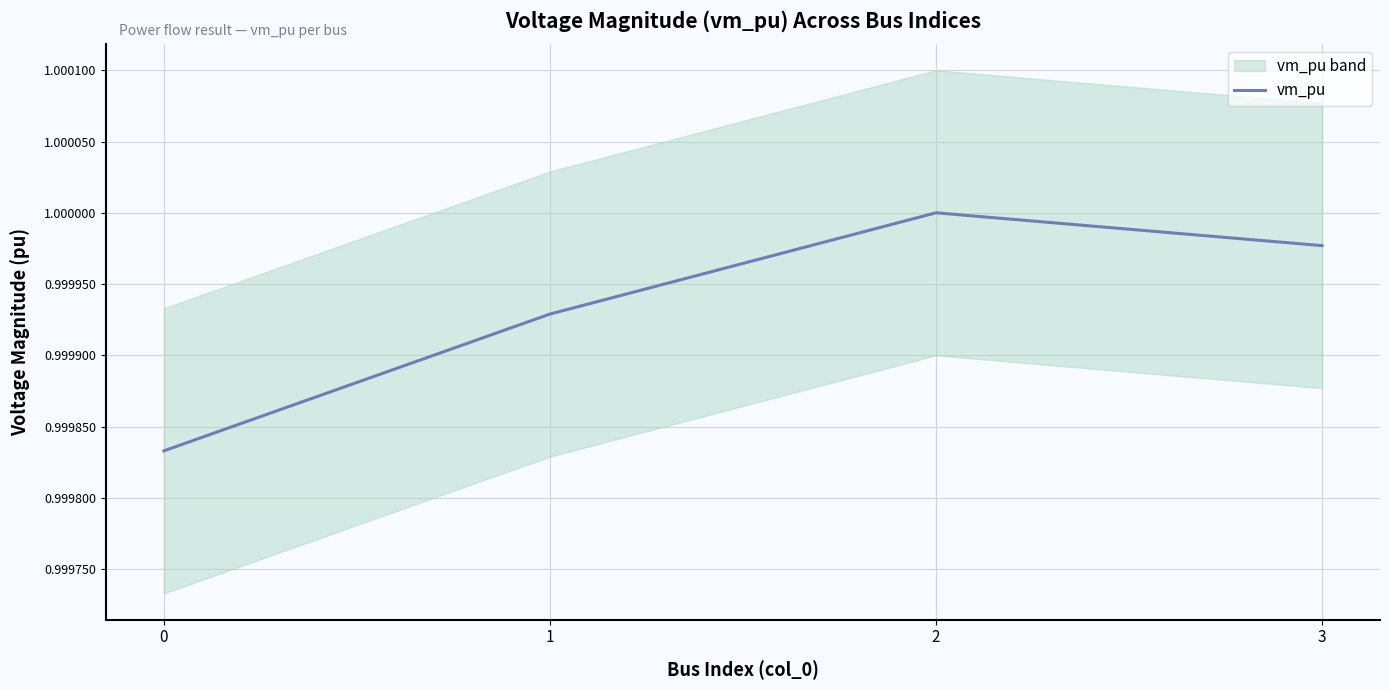

What is the value of the 2nd point from the left?

1.0